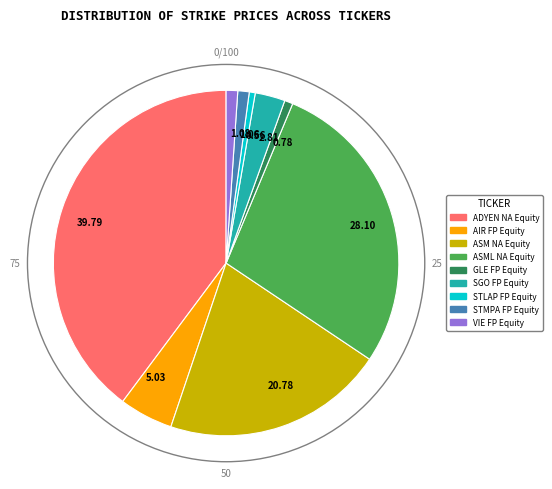

Is the sum of STLAP FP Equity and AIR FP Equity greater than half?

No